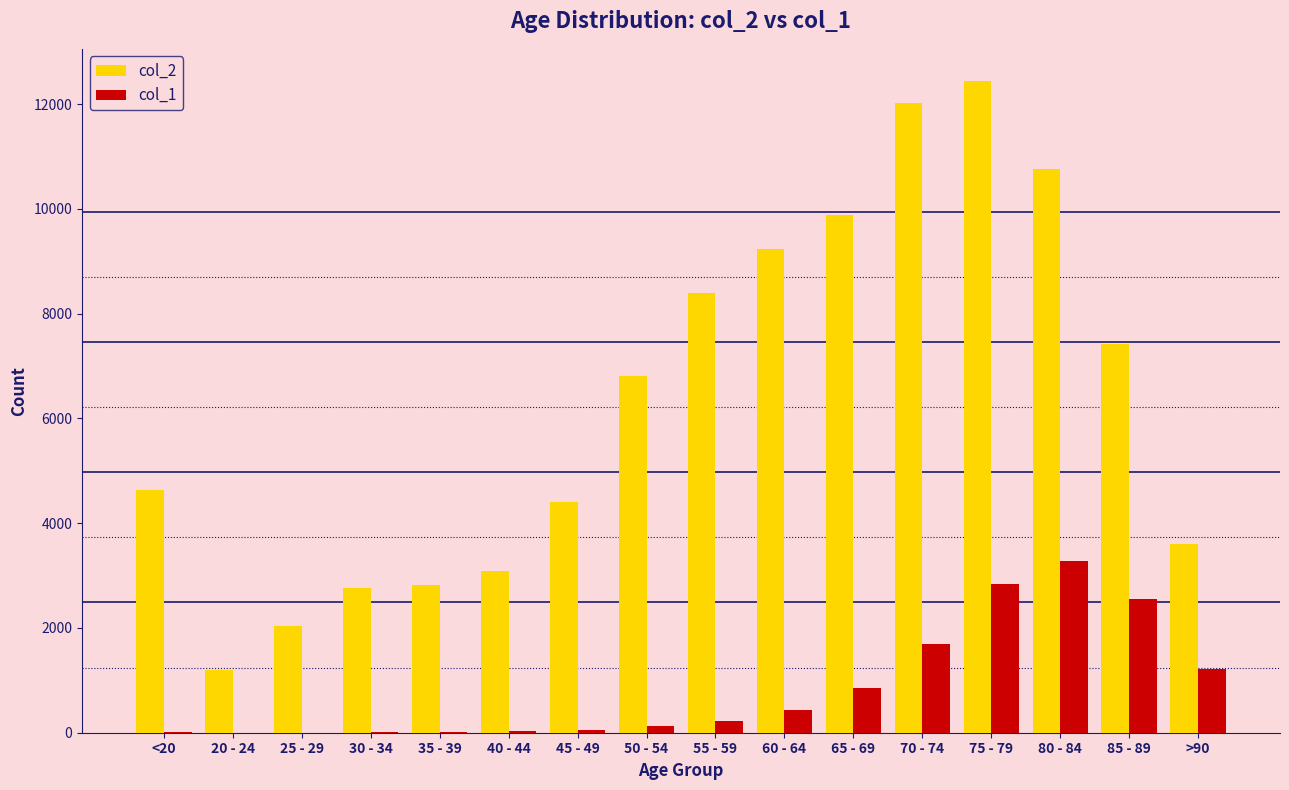

The value of col_1 at 65 - 69 is 850. True or false?

True